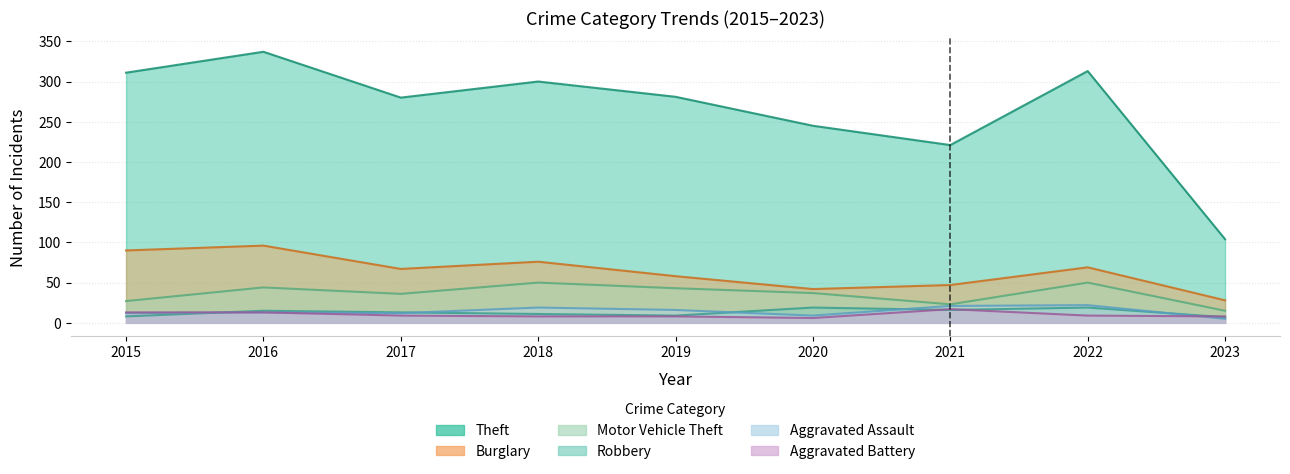

At which label is Theft closest to 220?

2021